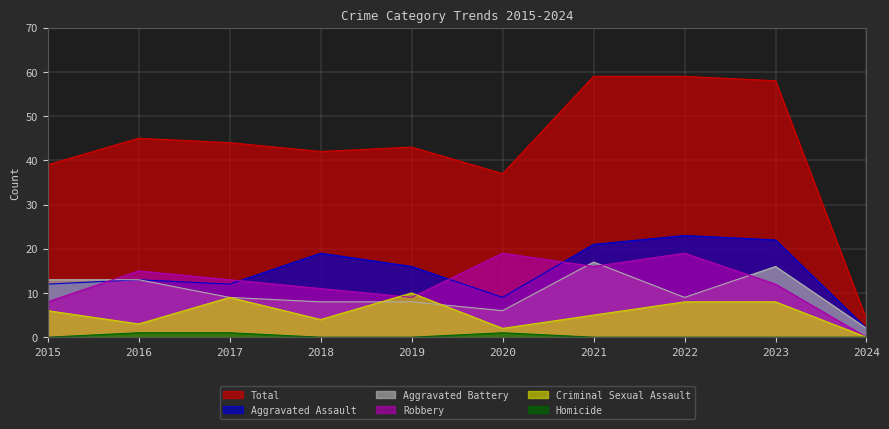

Is the value of Total at 2024 greater than the value of Robbery at 2022?

No